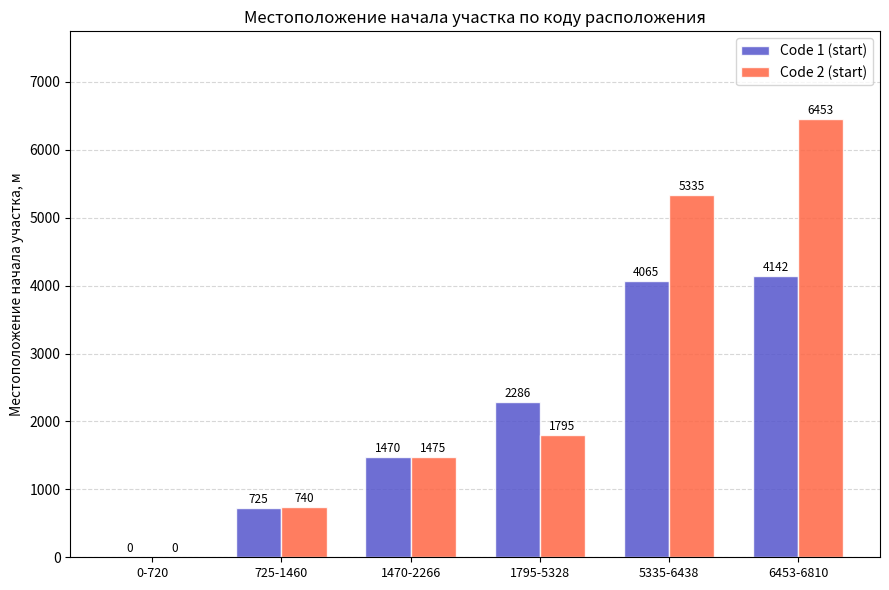

True or false: Code 2 (start) has a value of 1475 at 1470-2266.

True